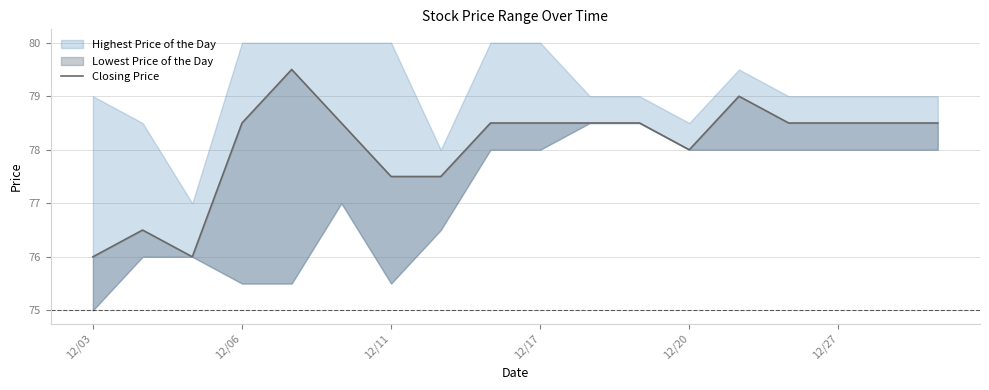

What position from the right is 12/17?

9